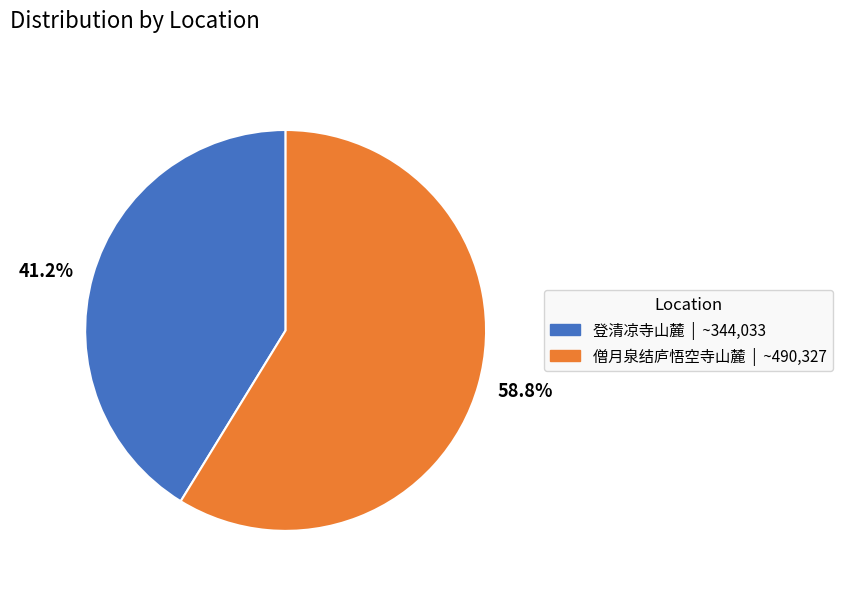

True or false: 僧月泉结庐悟空寺山麓 accounts for 59% of the total.

True